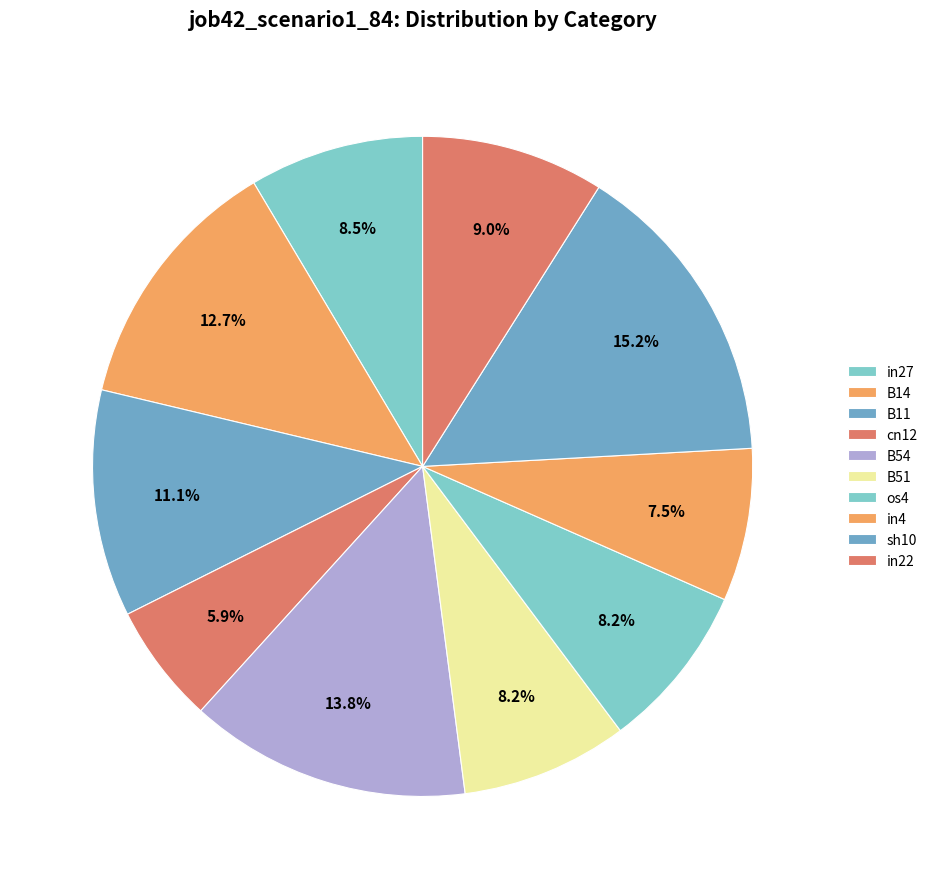

To the nearest percent, what percentage of the pie is B51?

8%